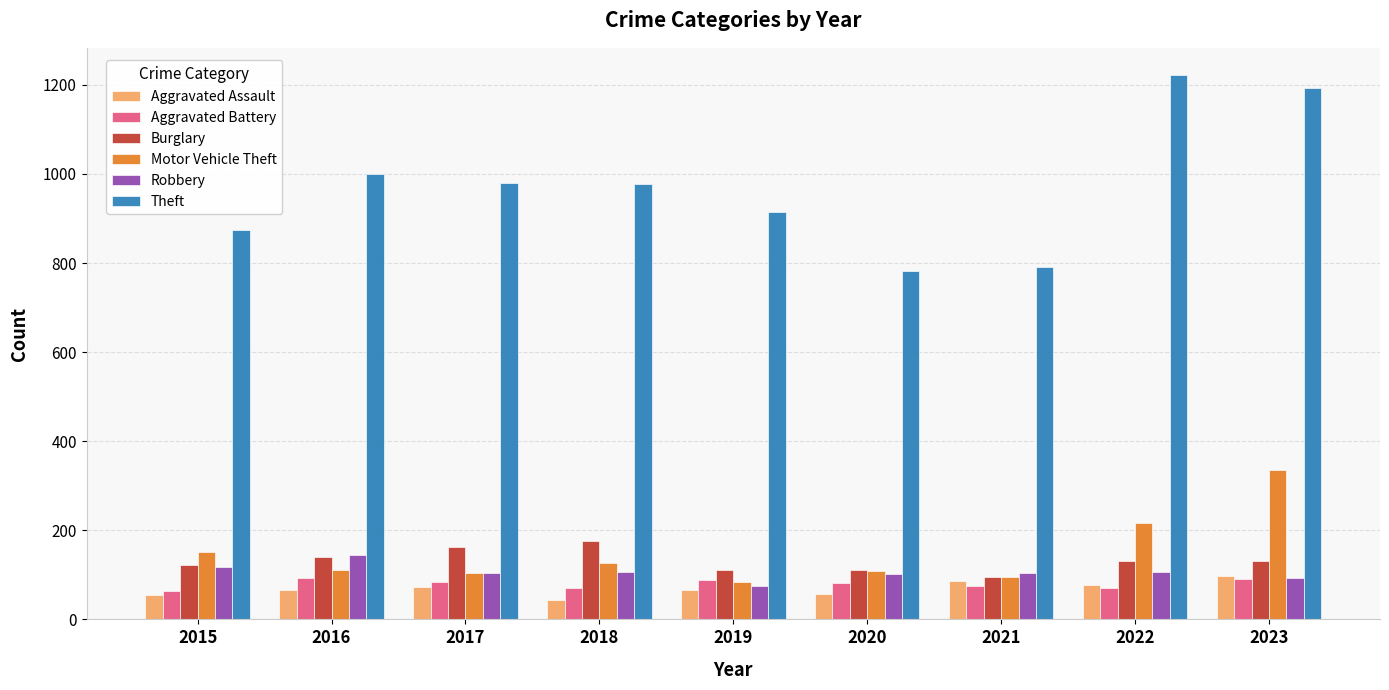

What is the total value across all series at 2023?

1941